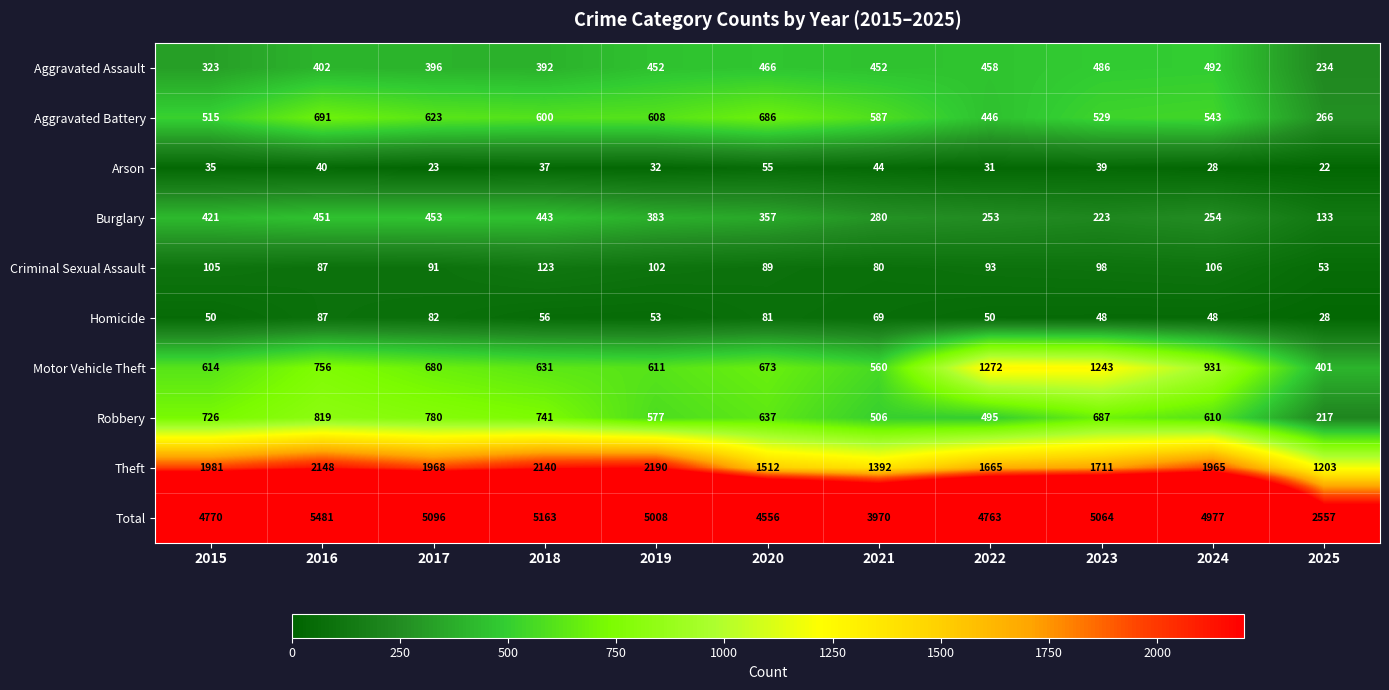

Is it true that Motor Vehicle Theft equals 86 at 2025?

False